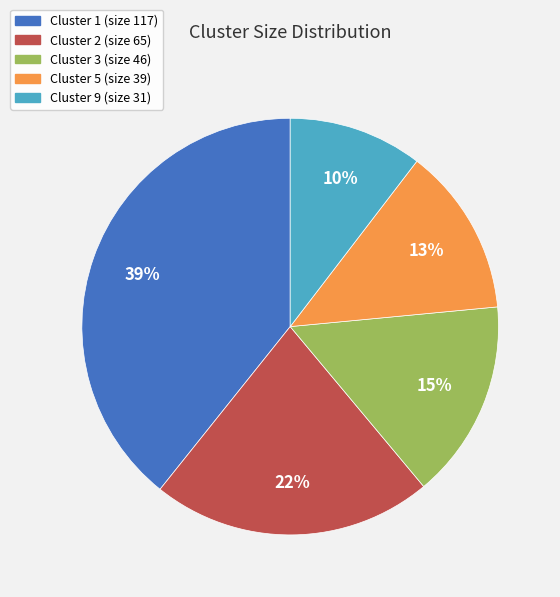

How many slices are in this pie chart?

5